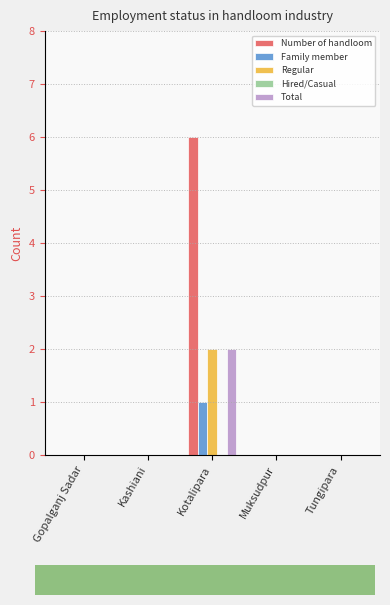

Which series has the largest total across all categories?

Number of handloom